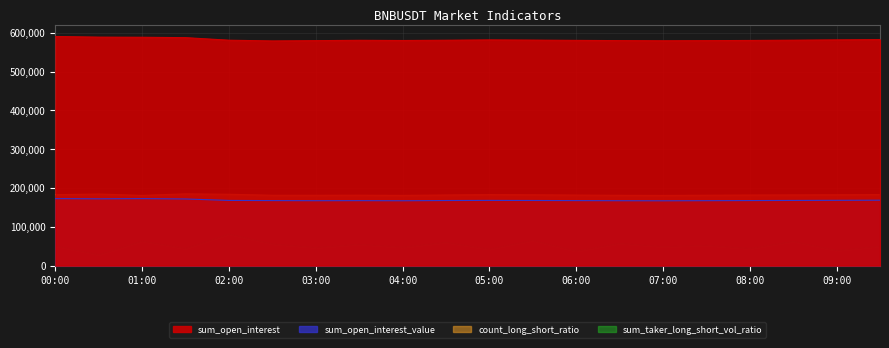

List the series in order of their peak value, highest first.

sum_open_interest, count_long_short_ratio, sum_open_interest_value, sum_taker_long_short_vol_ratio